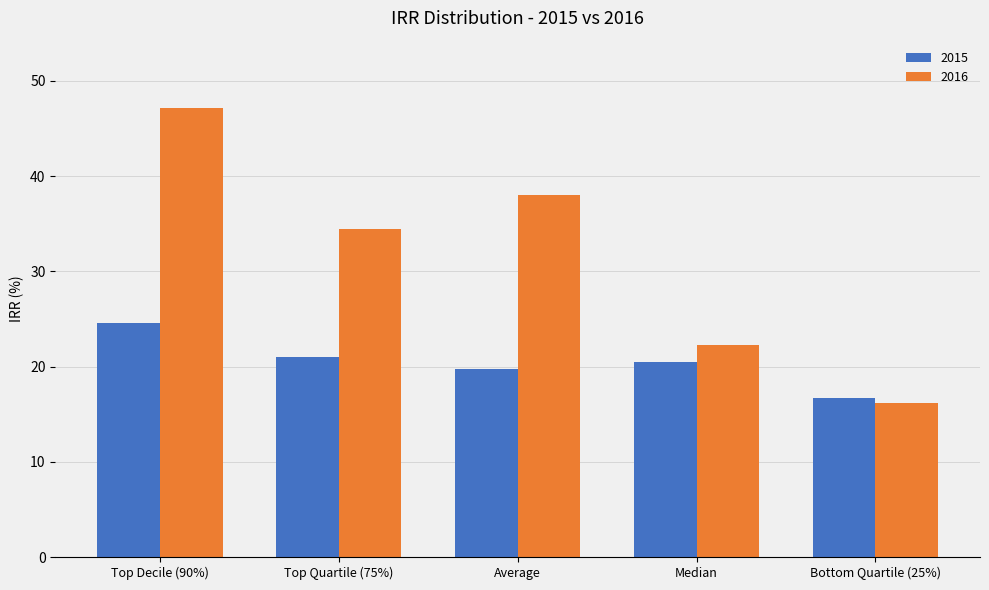

How many series are shown in this chart?

2